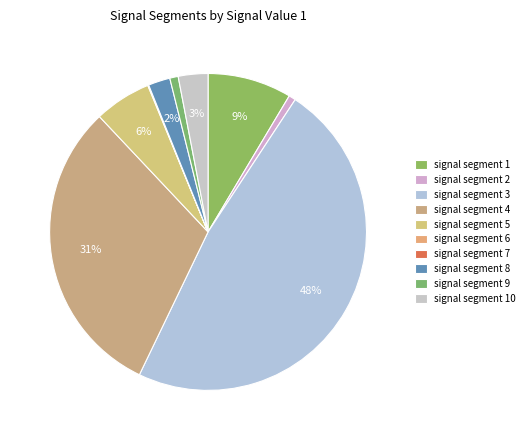

Which category has the biggest portion of the pie?

signal segment 3